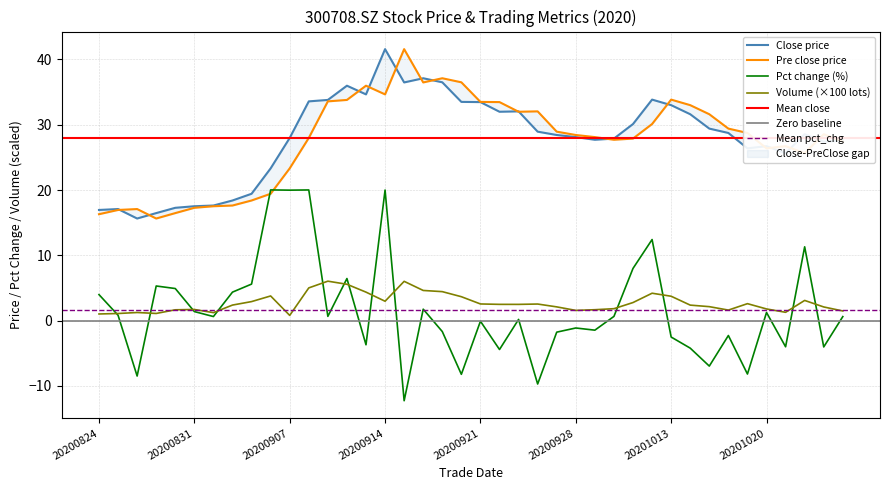

Which category has the highest value in the pre_close series?

20200915